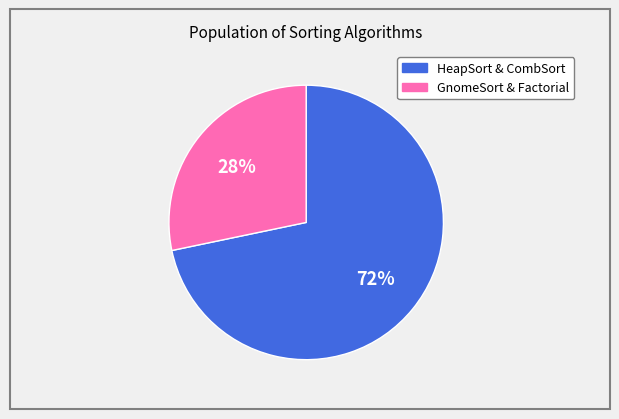

Count the number of slices in the pie.

2